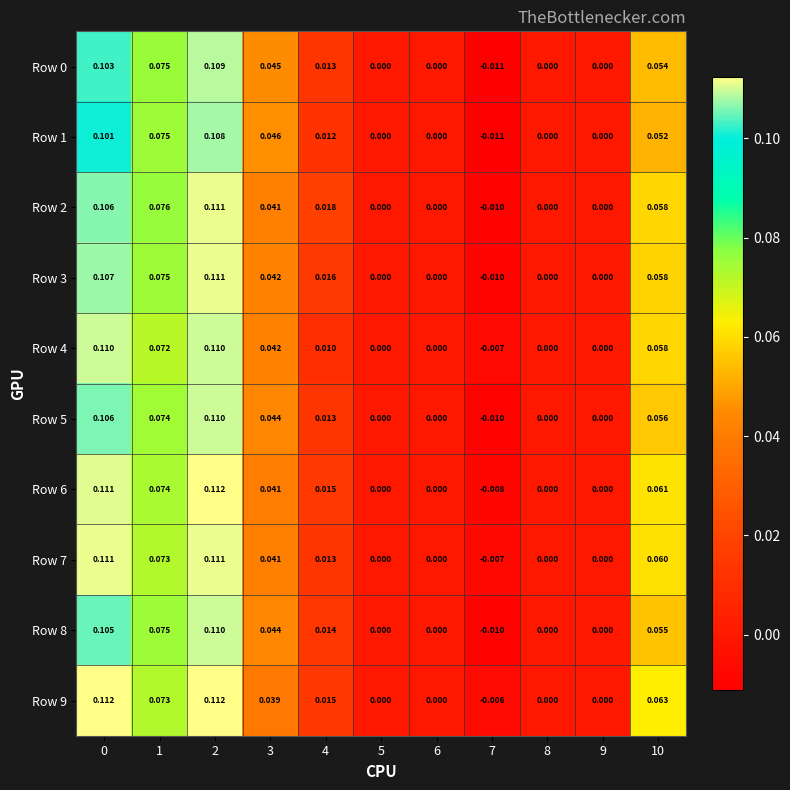

Is the value of Row 7 at 2 greater than the value of Row 3 at 0?

Yes